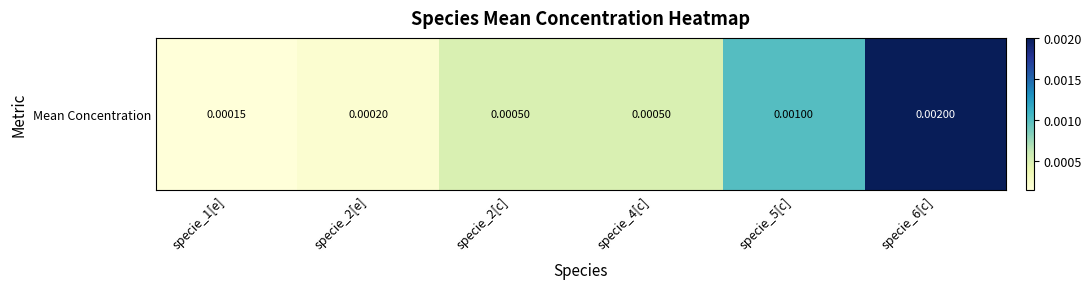

List the labels in order of value, largest first.

specie_6[c], specie_5[c], specie_2[c], specie_4[c], specie_2[e], specie_1[e]